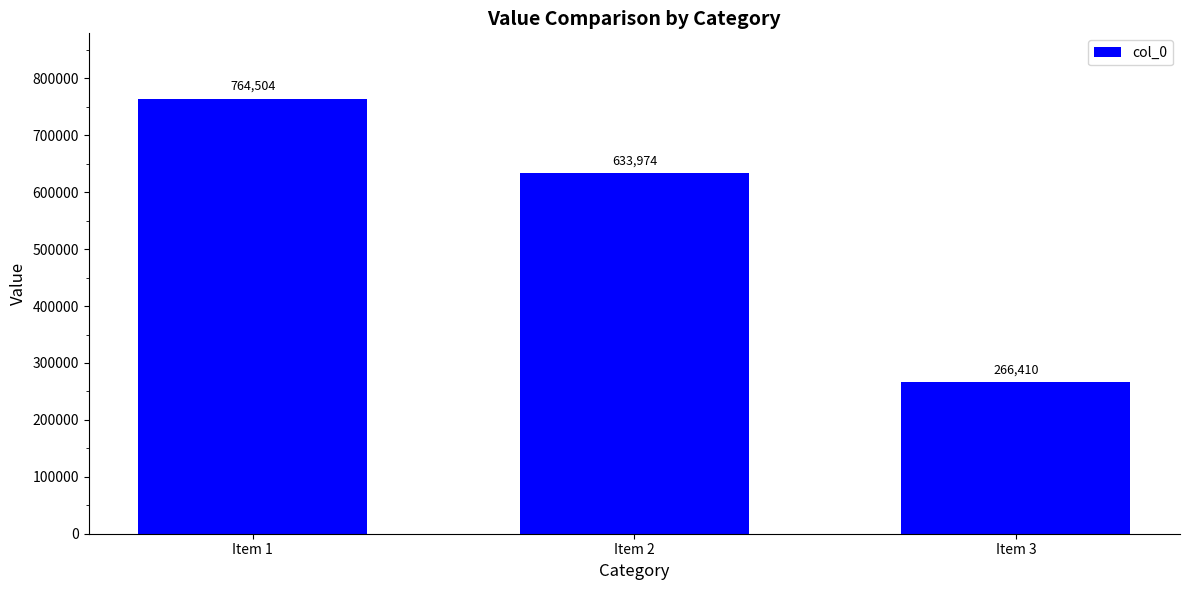

What is the change in value from Item 1 to Item 2?

-130530